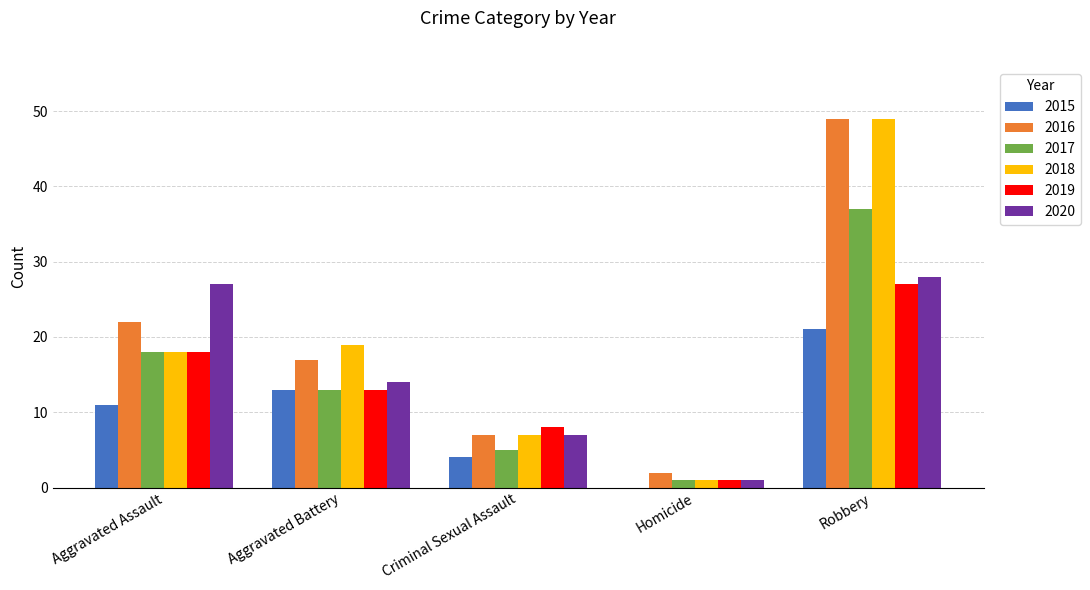

How many series are shown in this chart?

6